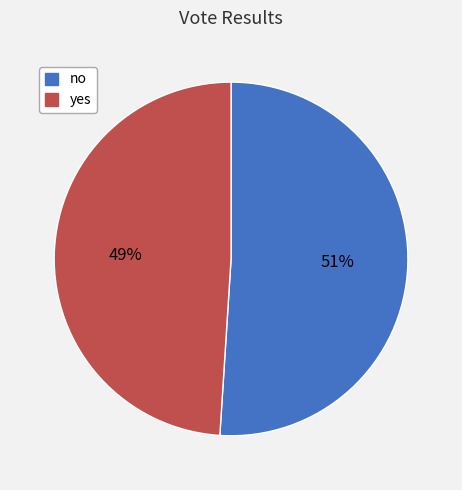

To the nearest percent, what is the combined percentage of yes and no?

100%